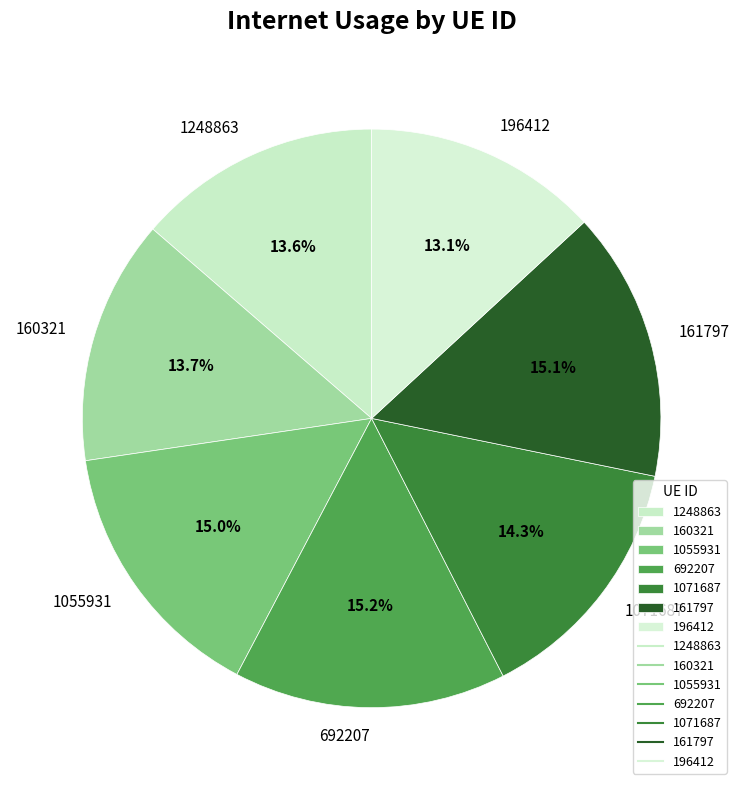

Which category has the smallest portion of the pie?

196412